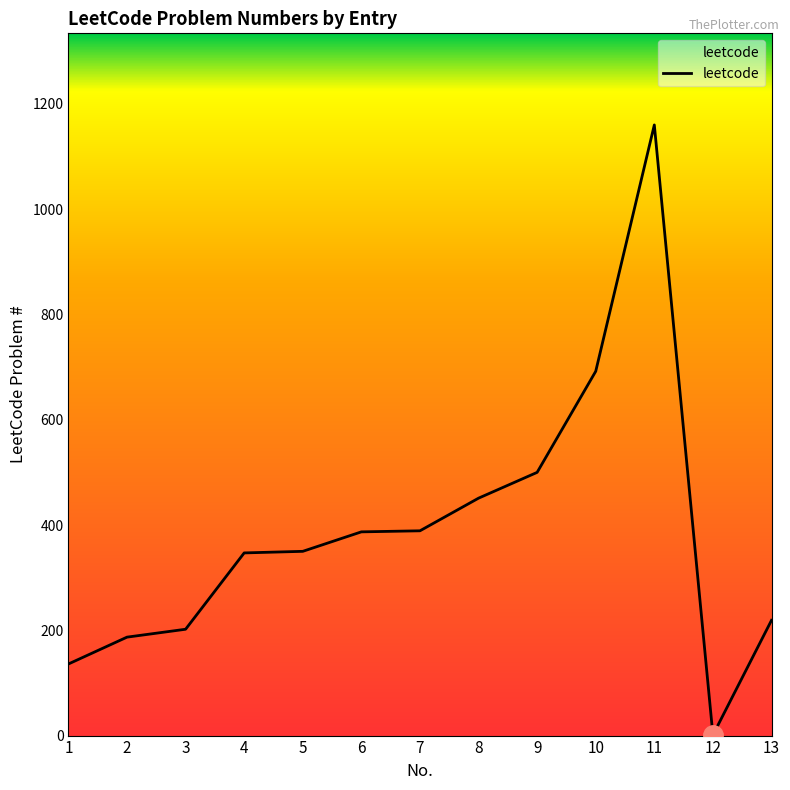

Count the number of data series in this chart.

1